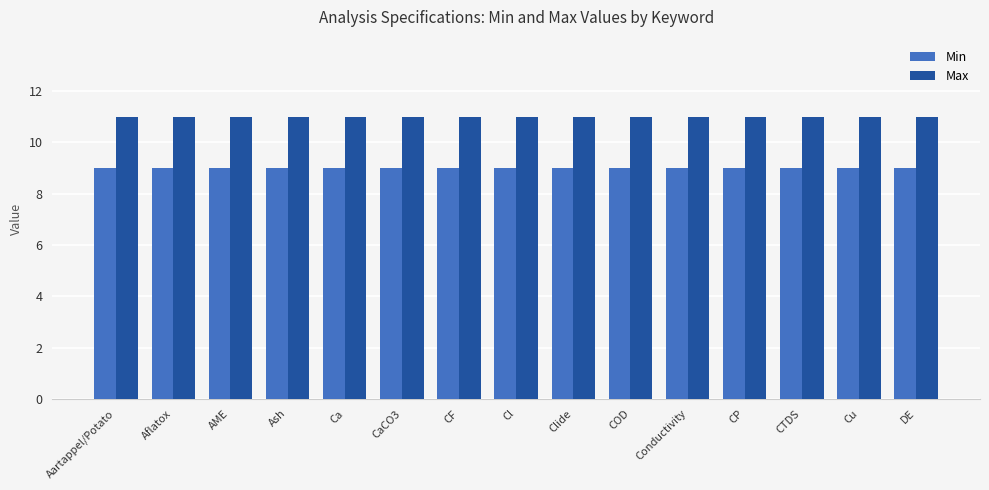

Reading left to right, list all the values displayed in this chart.

Min: Aartappel/Potato=9	Aflatox=9	AME=9	Ash=9	Ca=9	CaCO3=9	CF=9	Cl=9	Clide=9	COD=9	Conductivity=9	CP=9	CTDS=9	Cu=9	DE=9
Max: Aartappel/Potato=11	Aflatox=11	AME=11	Ash=11	Ca=11	CaCO3=11	CF=11	Cl=11	Clide=11	COD=11	Conductivity=11	CP=11	CTDS=11	Cu=11	DE=11